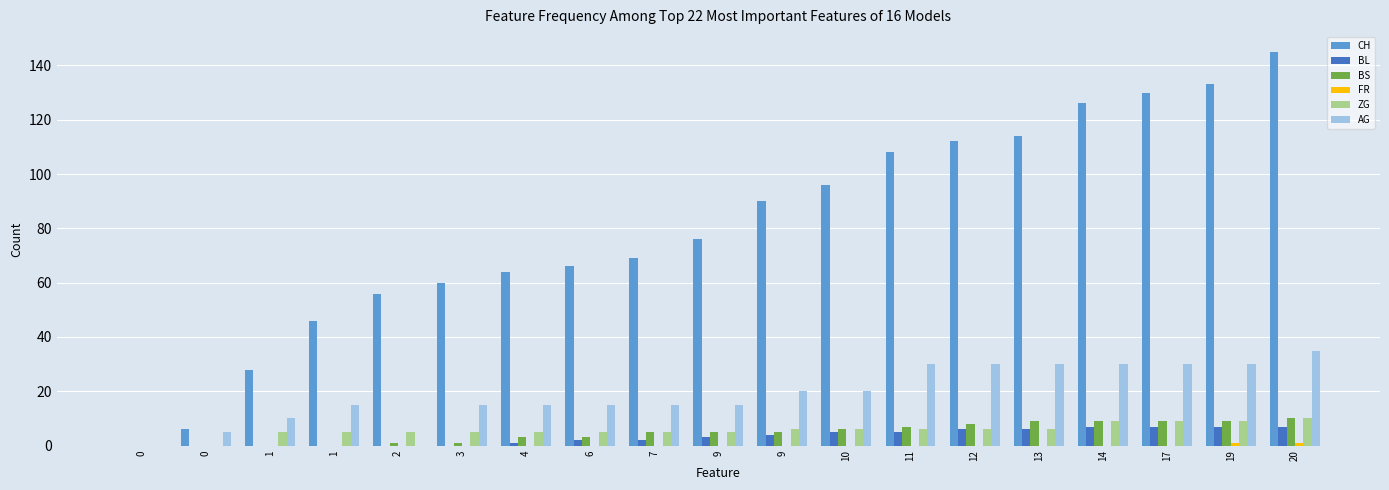

Are the bars horizontal?

No